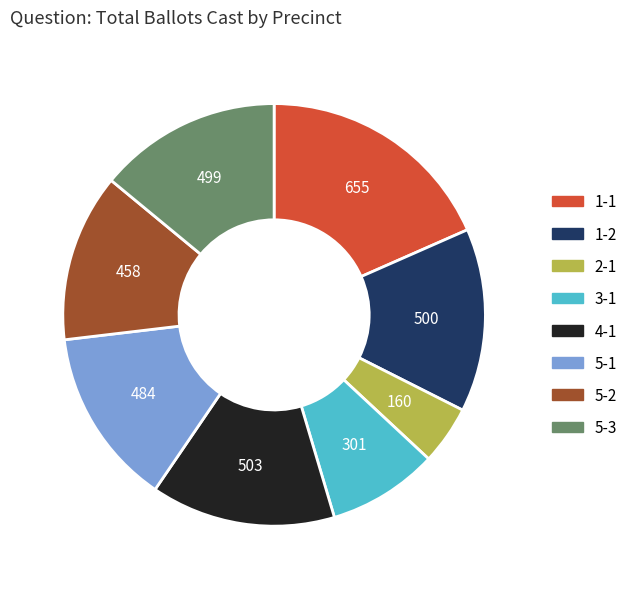

Approximately how many times larger is the value at 5-3 compared to 4-1?

1.0